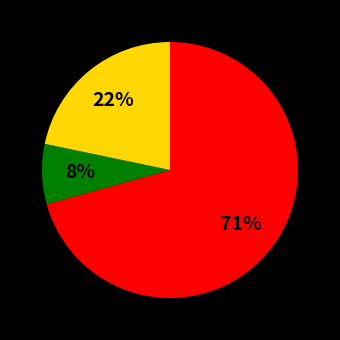

To the nearest percent, what is the average slice percentage?

33%